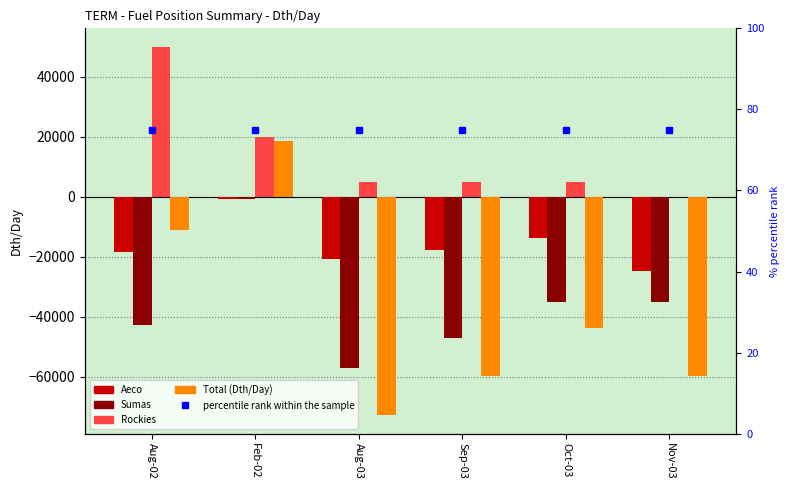

What is the label of the 2nd bar from the right?

Oct-03